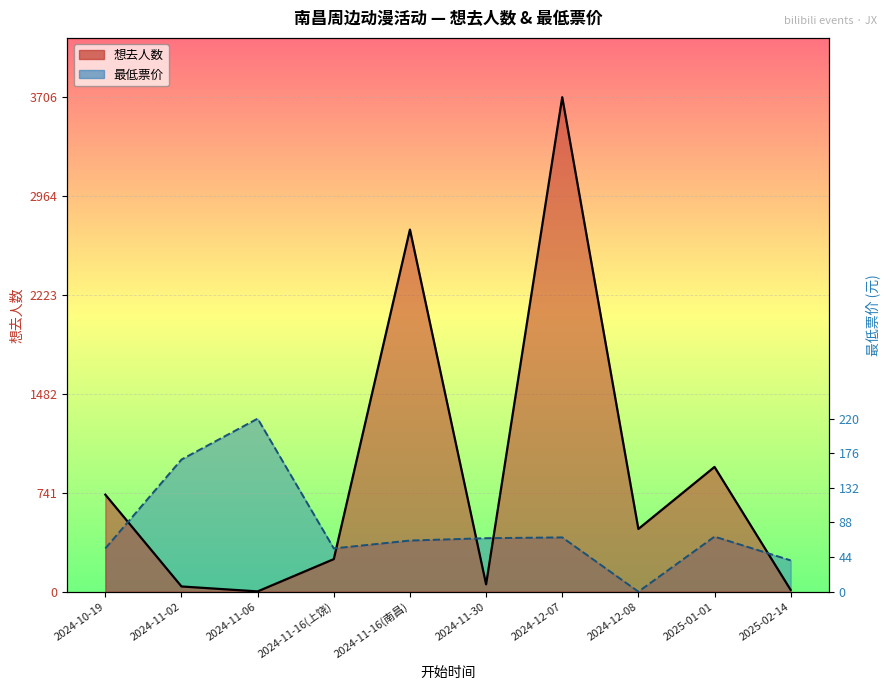

At which label does 想去人数 first exceed 470?

2024-10-19